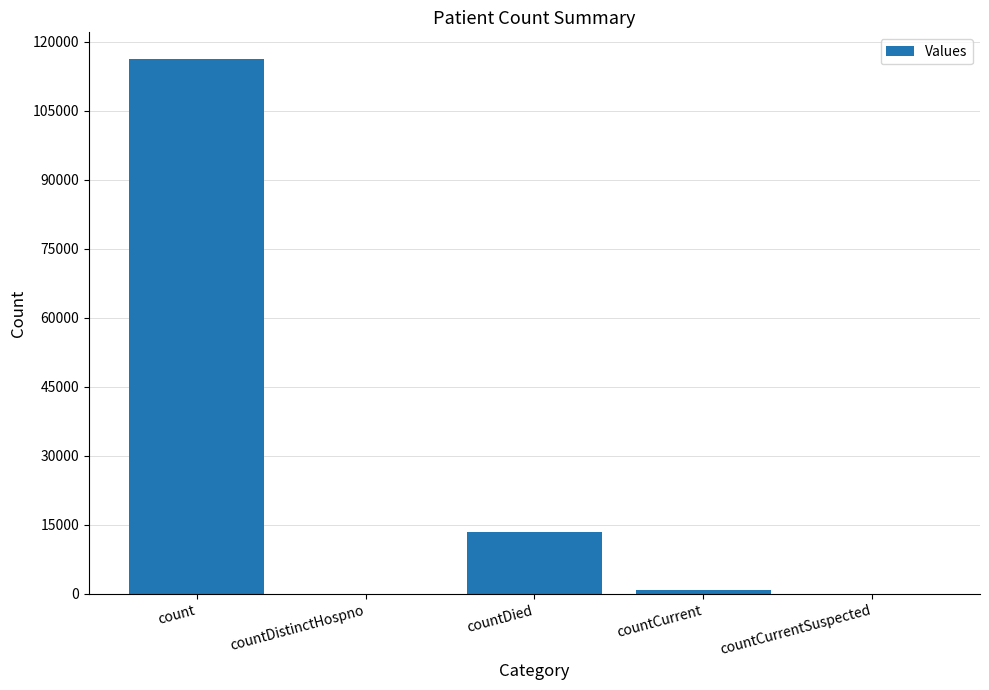

What is the maximum value shown in the chart?

116251